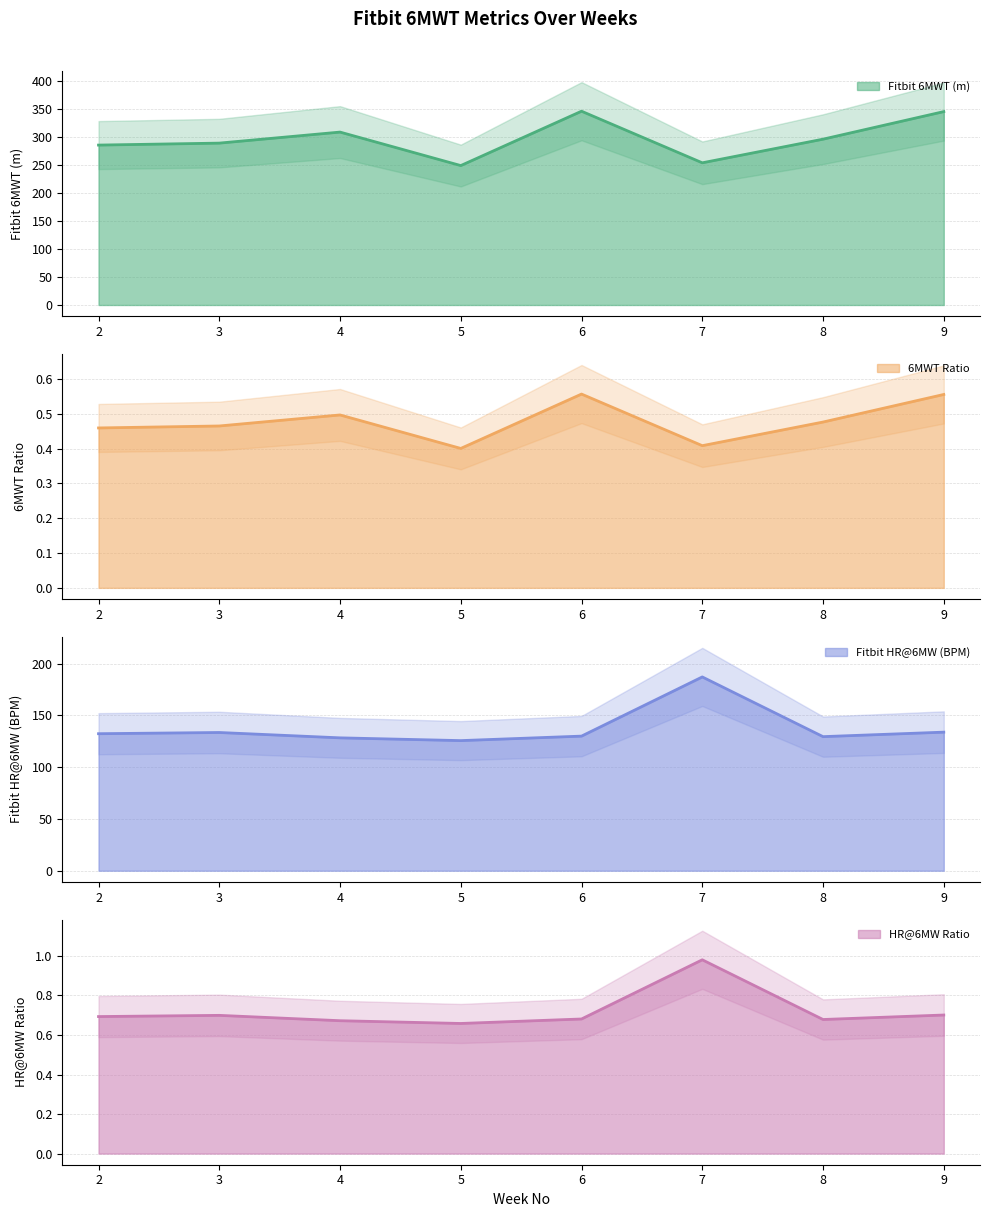

True or false: 6MWT Ratio has a value of 0.4 at 5.

True